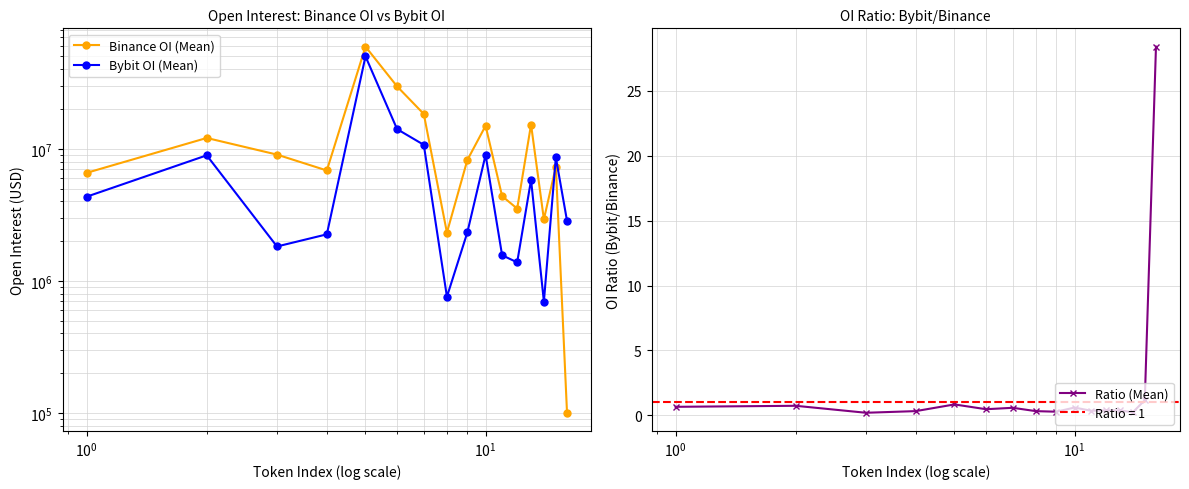

What is the maximum value for Ratio (Mean)?

28.4